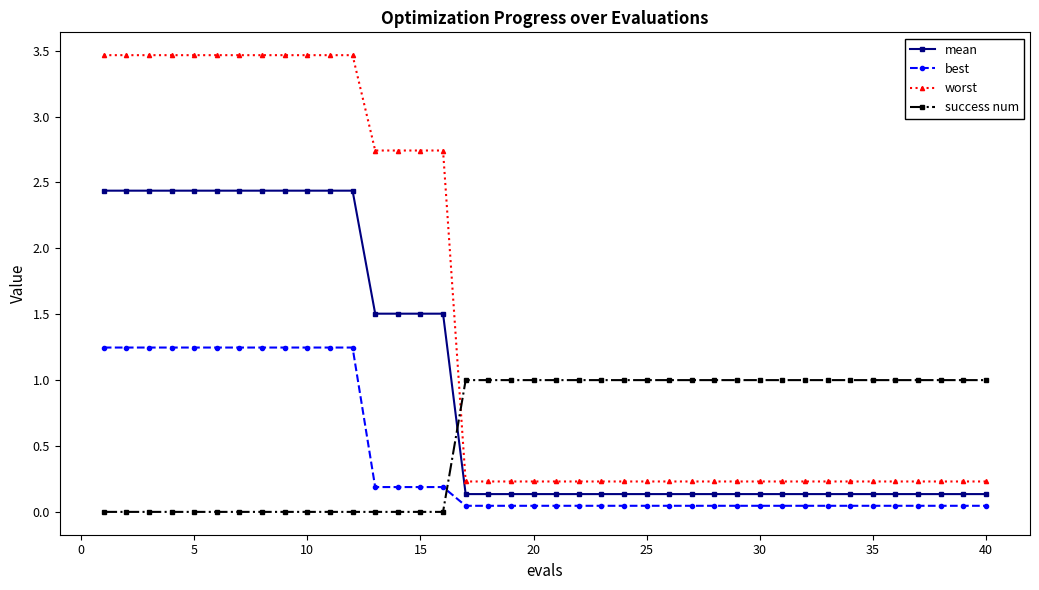

Which series has the largest total across all categories?

worst